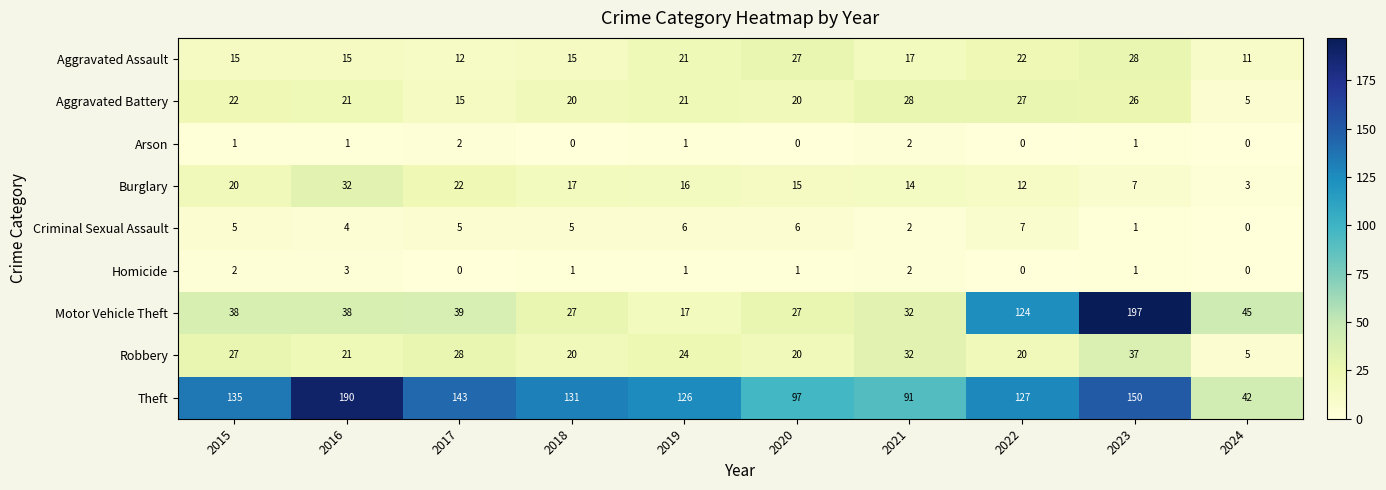

True or false: Criminal Sexual Assault has a value of 5 at 2015.

True